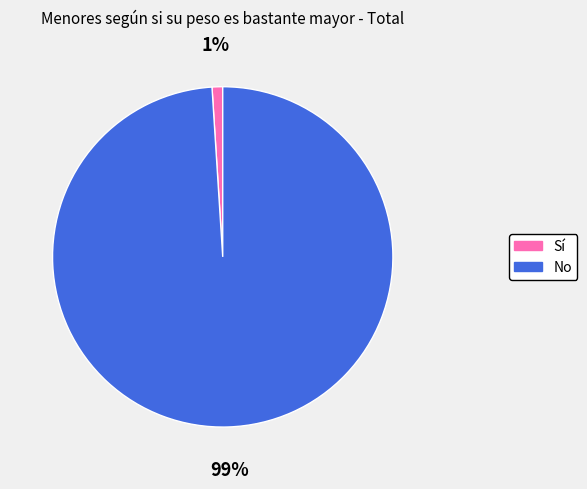

Which has a higher value, Sí or No?

No